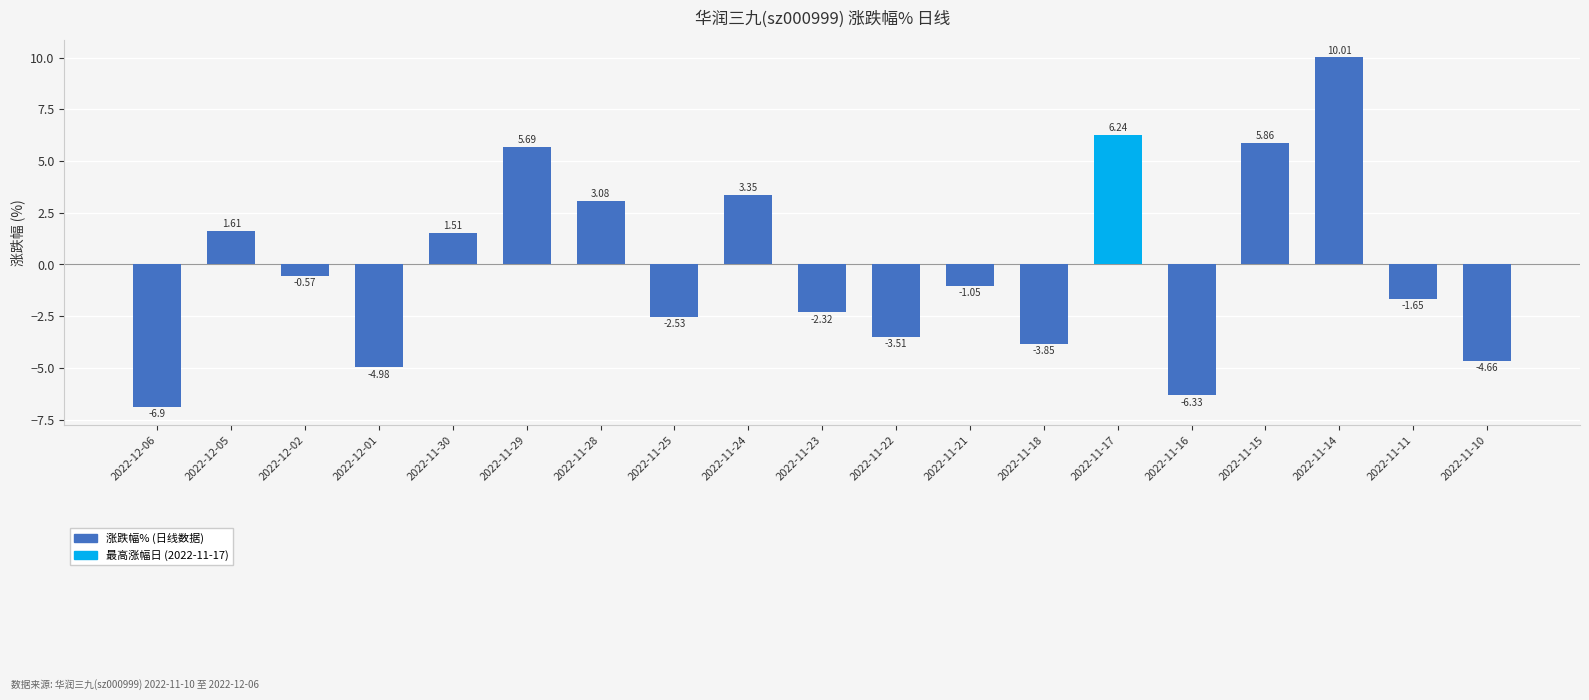

What is the difference between the values at 2022-12-02 and 2022-12-06?

6.3